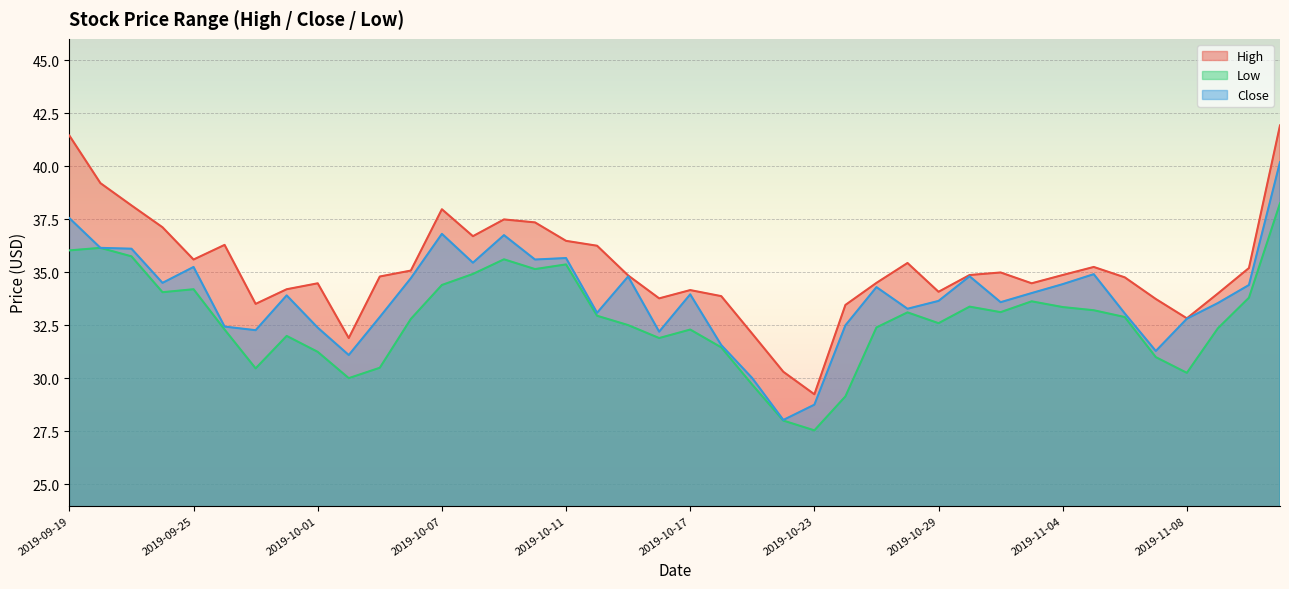

Where does the High series first go above 34?

2019-09-19